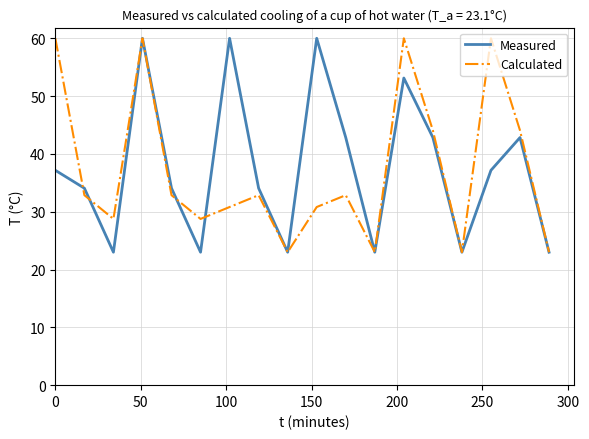

What is the smallest value displayed?

23.0